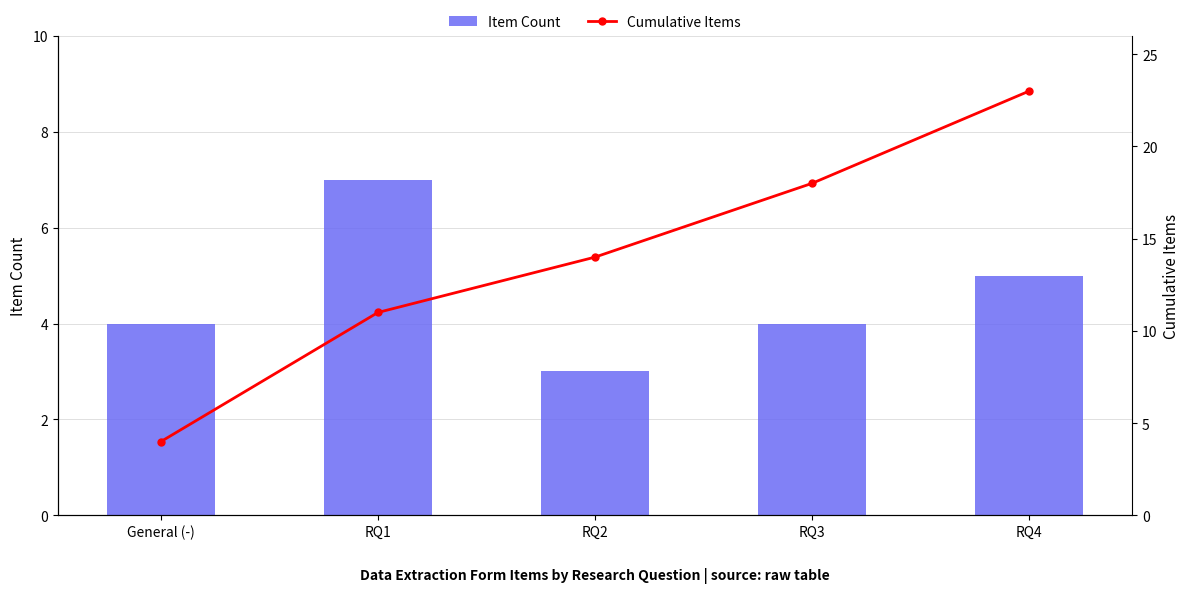

What is the total value across all series at RQ2?

17